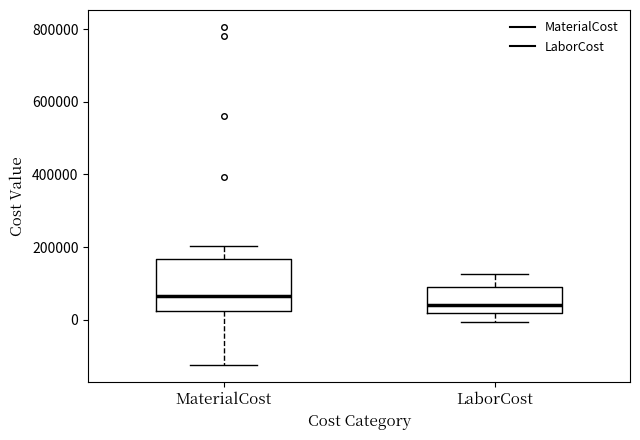

Reading left to right, transcribe this box plot: for each box, give where its median line is, the range the box spans, and where its two whiskers end, as read against the y-axis. The values are not printed on the chart, so give them approximately, as read against the axis.

MaterialCost: median 60000, box 20000 to 160000, whiskers -120000 to 200000
LaborCost: median 40000, box 20000 to 100000, whiskers 0 to 120000